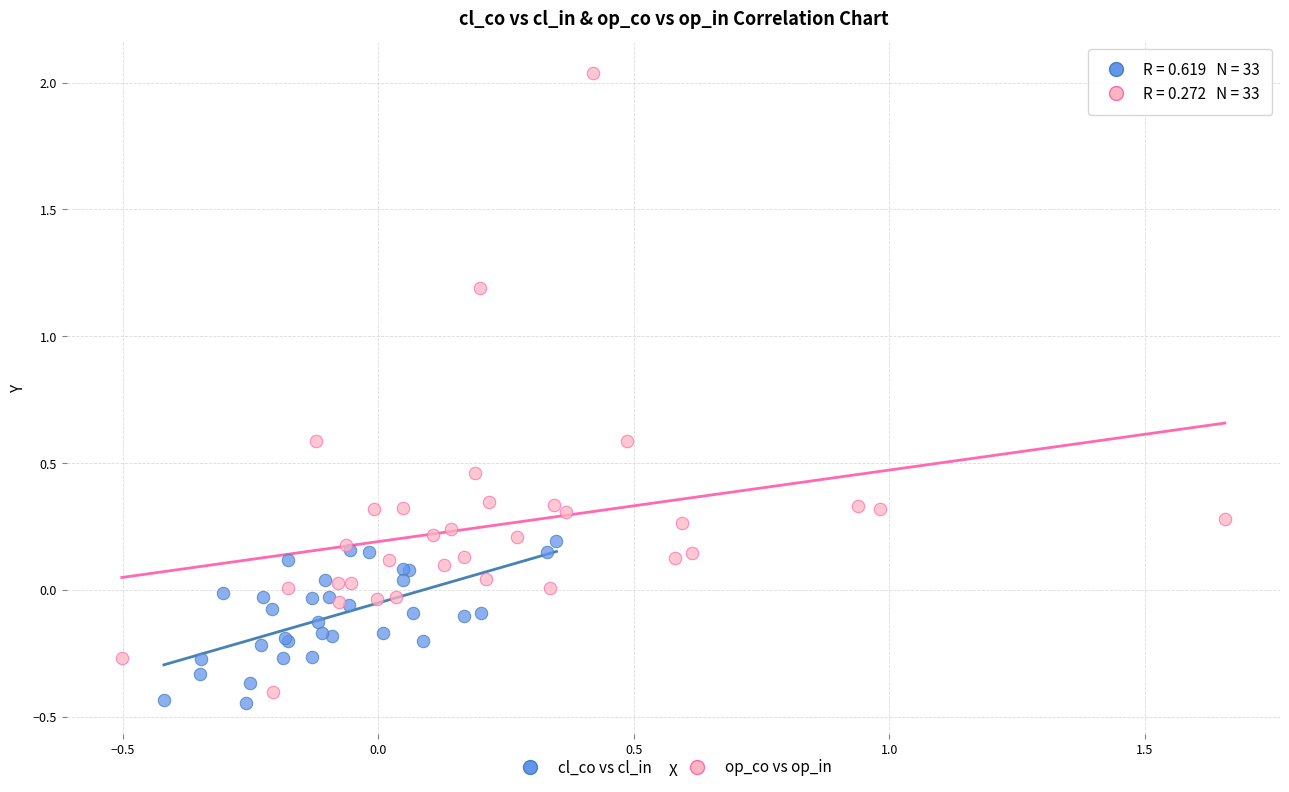

Which series contains the lowest Y value?

cl_co vs cl_in